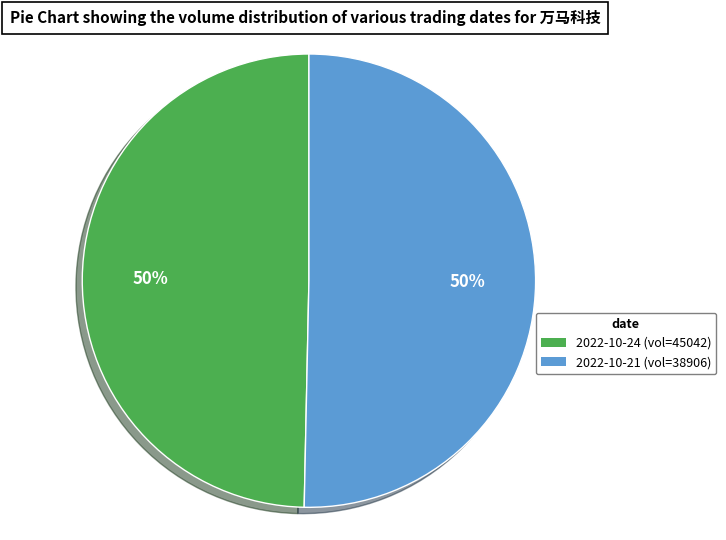

To the nearest percent, what is the average slice percentage?

50%